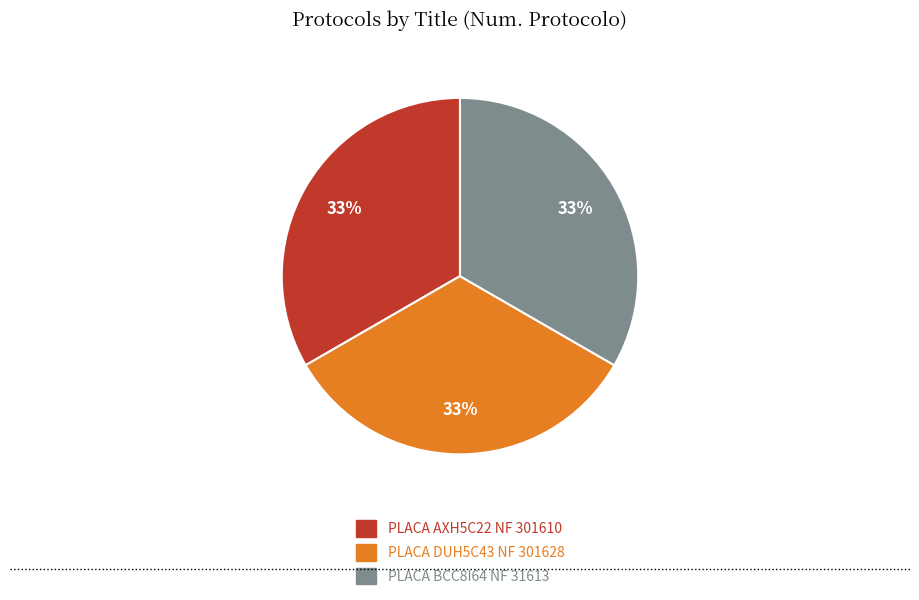

Is there a majority slice in this chart?

No